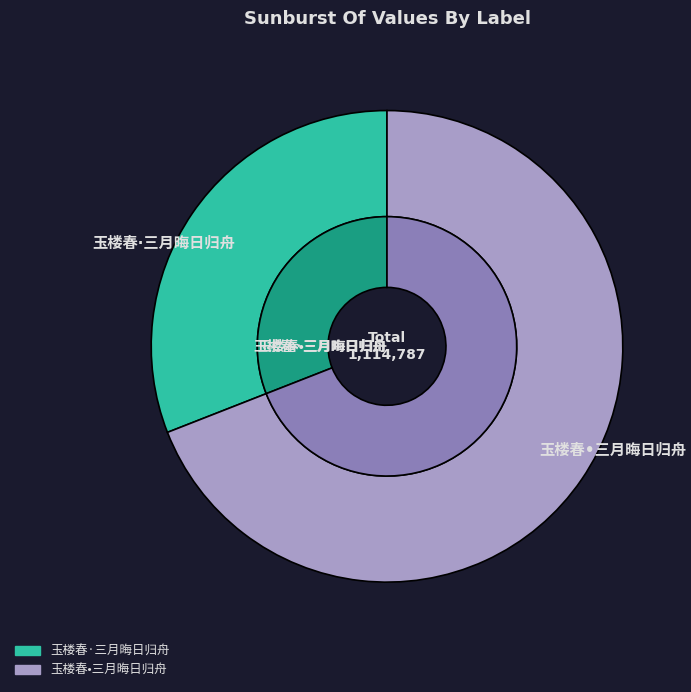

What percentage is the 玉楼春•三月晦日归舟 slice, to the nearest percent?

69%